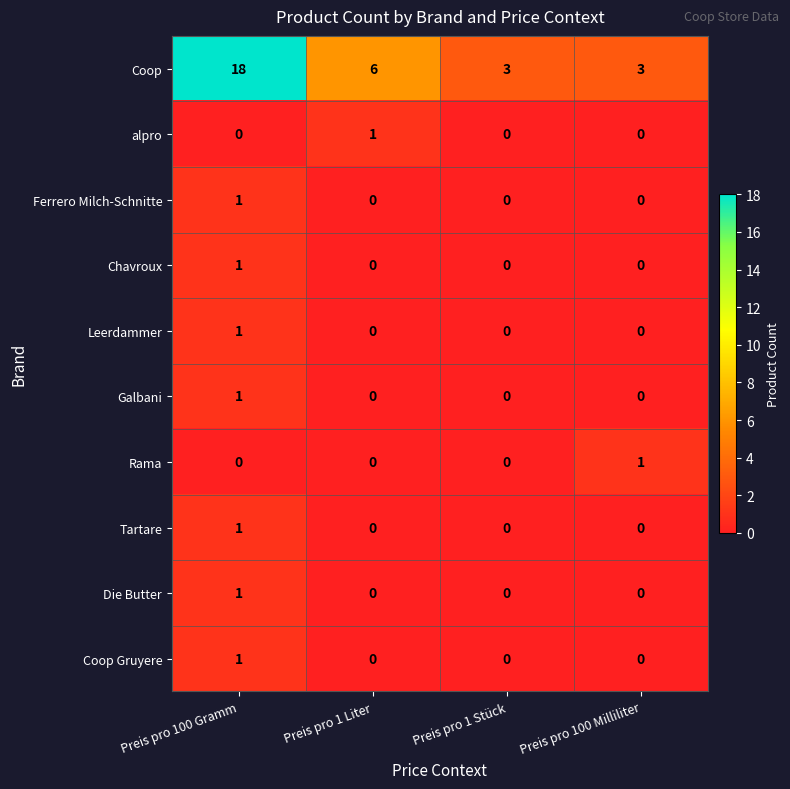

The Tartare series shows 2 at Preis pro 100 Gramm. True or false?

False